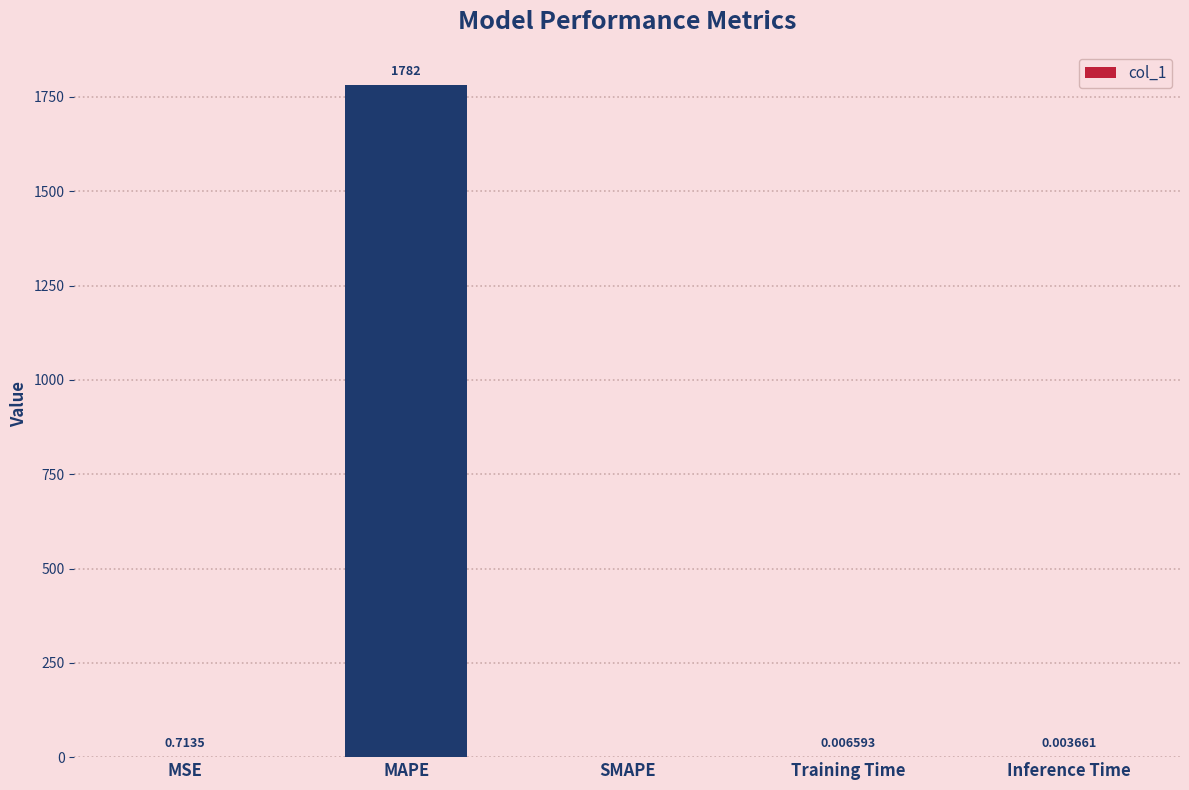

What is the sum of all values?

1782.7